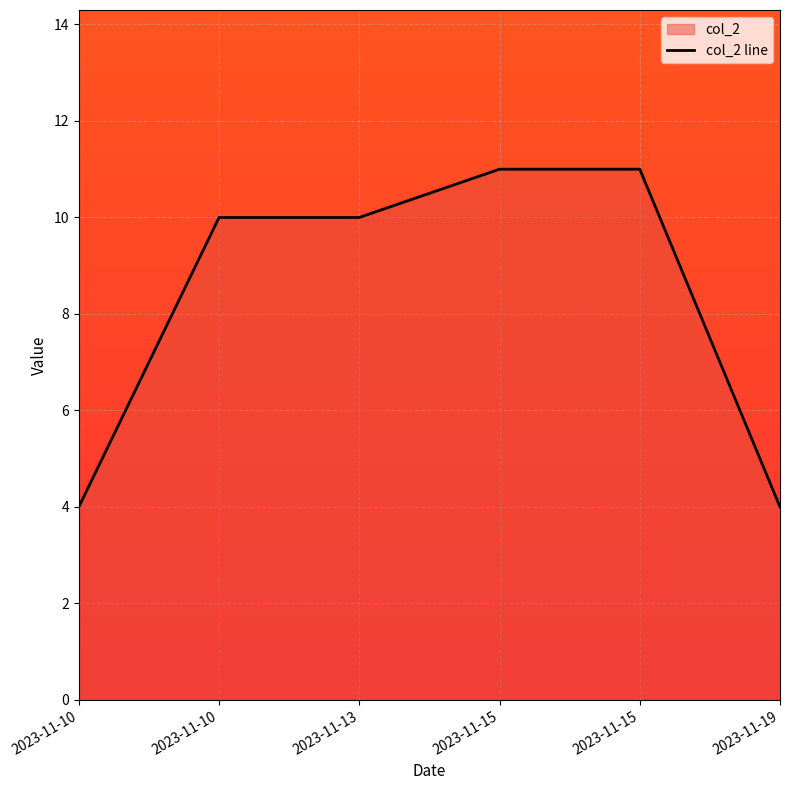

How many lines are shown in the chart?

1